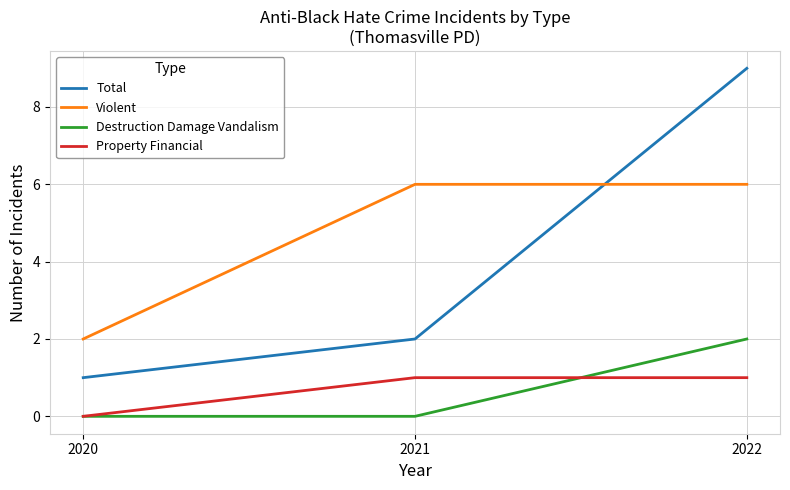

Rank the series by their maximum value, from lowest to highest.

Property Financial, Destruction Damage Vandalism, Violent, Total